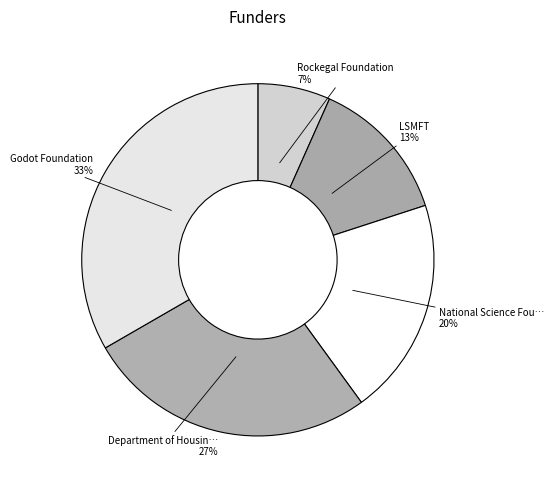

How many segments does this pie chart have?

5